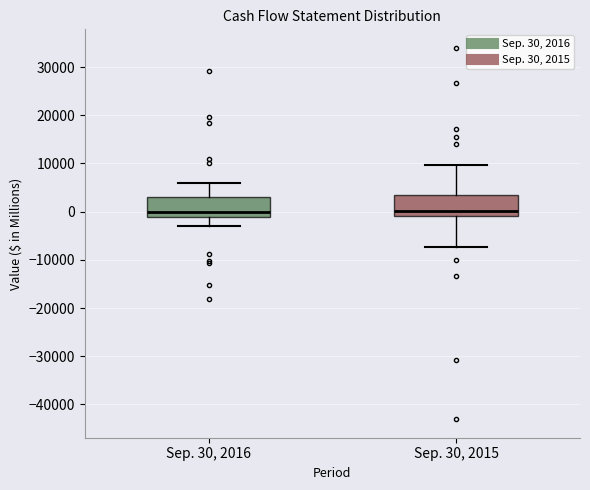

Where does the lower whisker of the box for Sep. 30, 2016 end on the y-axis? The values are not printed on the chart, so give them approximately, as read against the axis.

-3000